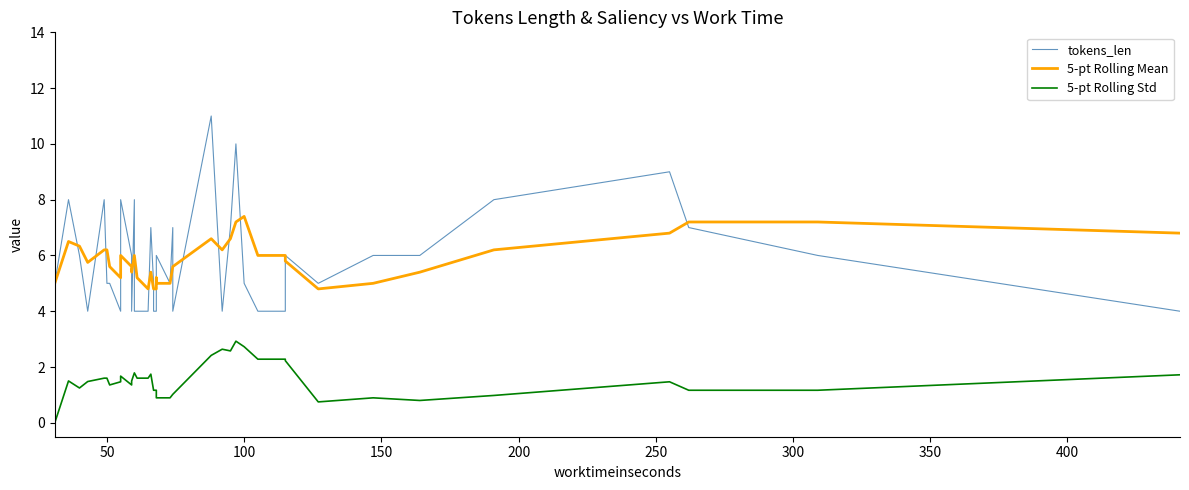

True or false: tokens_len and 5-pt Rolling Std intersect in this chart.

False